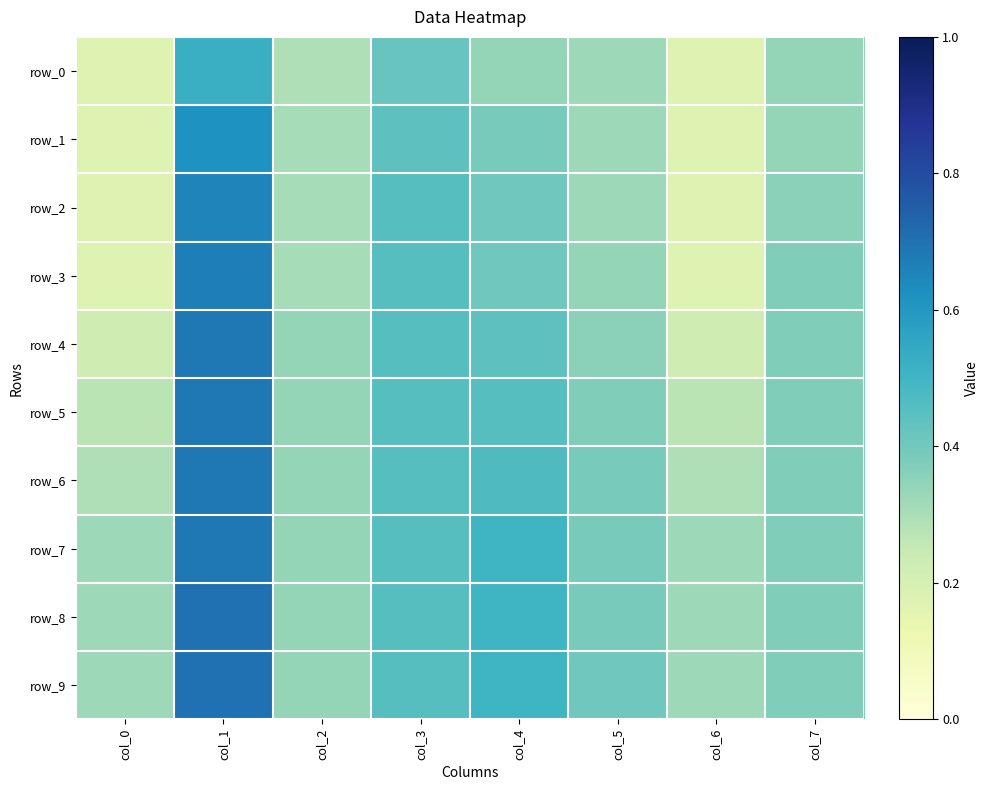

What is the approximate value of row_8 at col_6?

0.3